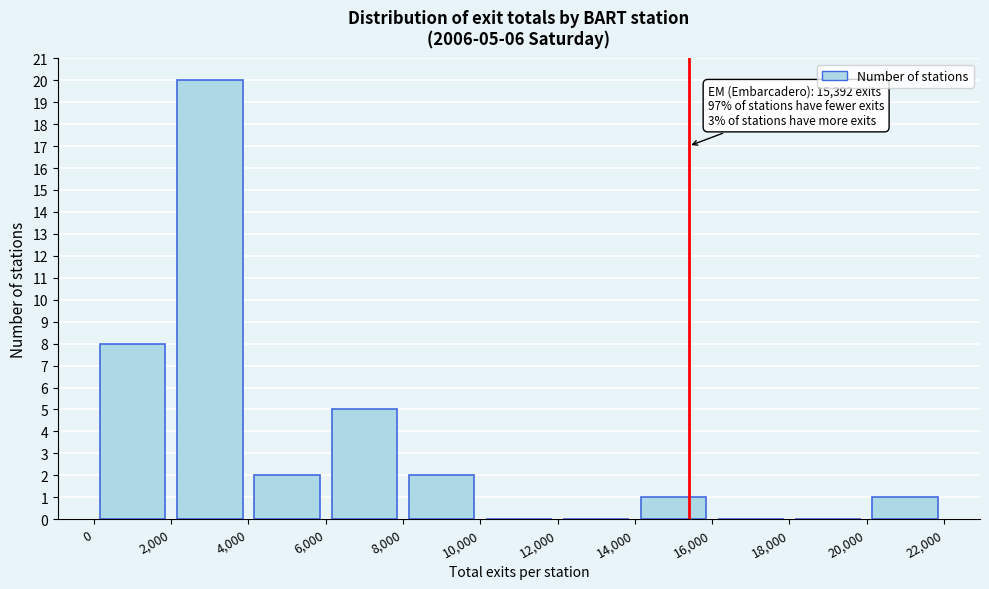

Which range on the x-axis has the tallest bar?

2,000 to 4,000